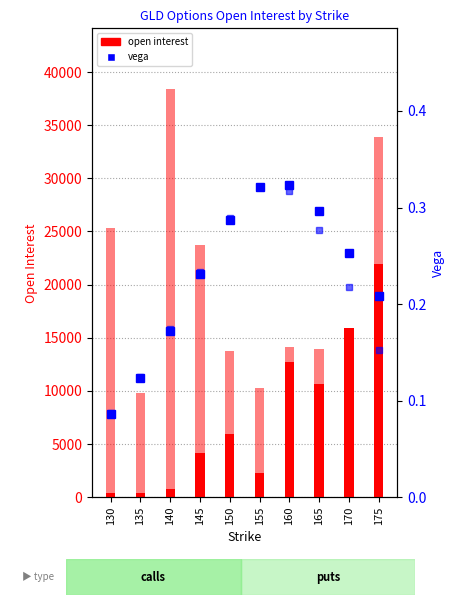

What is the value of the C vega bar at the 3rd from the left?

0.2